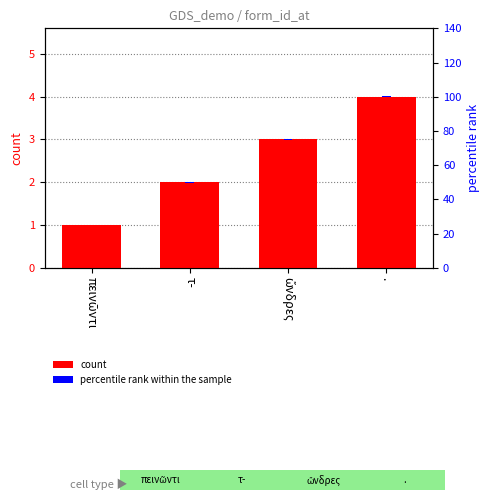

What position from the right is τ-?

3